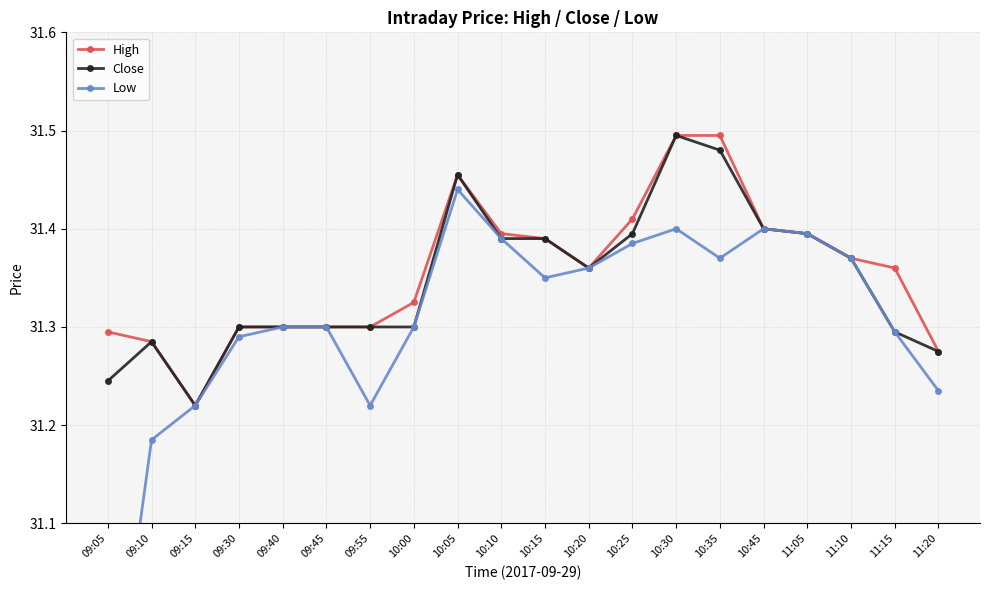

Which series has the widest spread of values?

Low